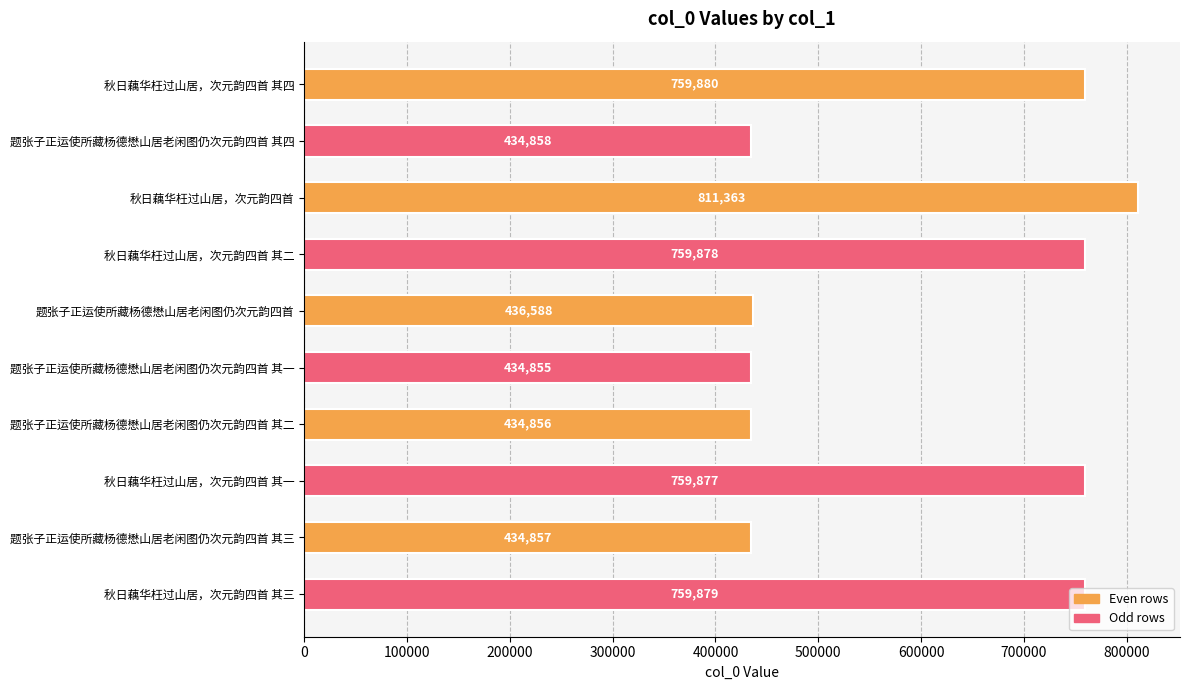

What value does the data have at 秋日藕华枉过山居，次元韵四首 其一?

759877